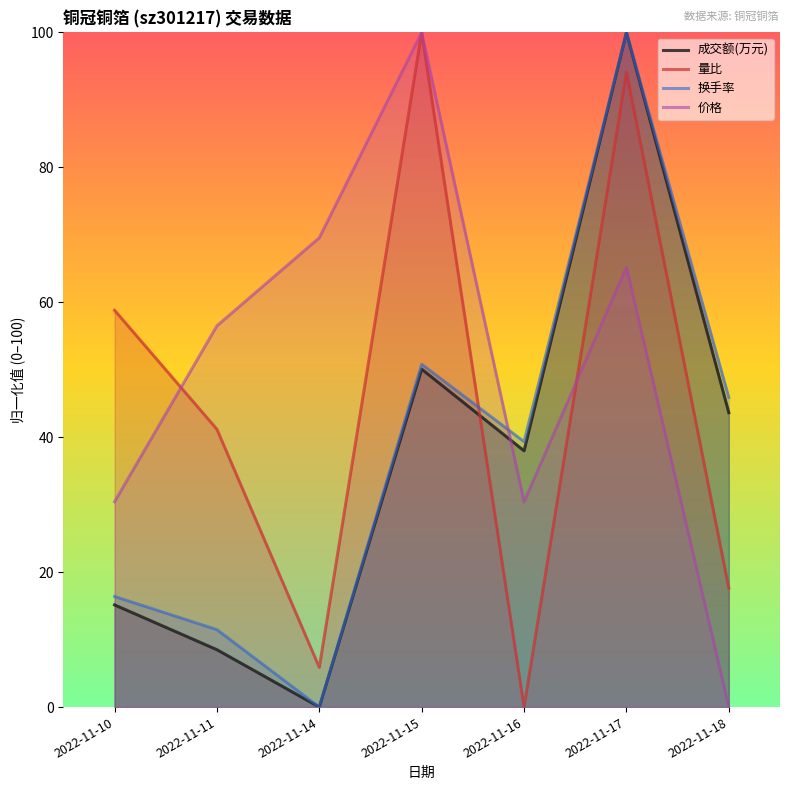

True or false: 成交额(万元) has a value of 0.0 at 2022-11-14.

True